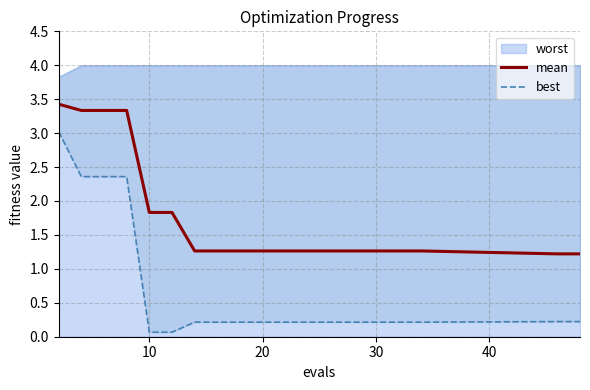

What is the maximum value for mean?

3.4